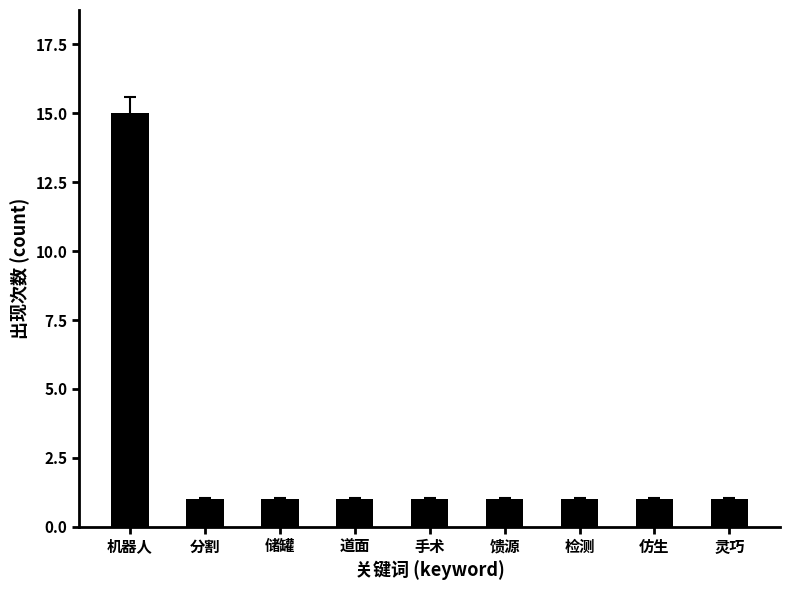

Reading left to right, what are all the values shown in this chart?

15	1	1	1	1	1	1	1	1